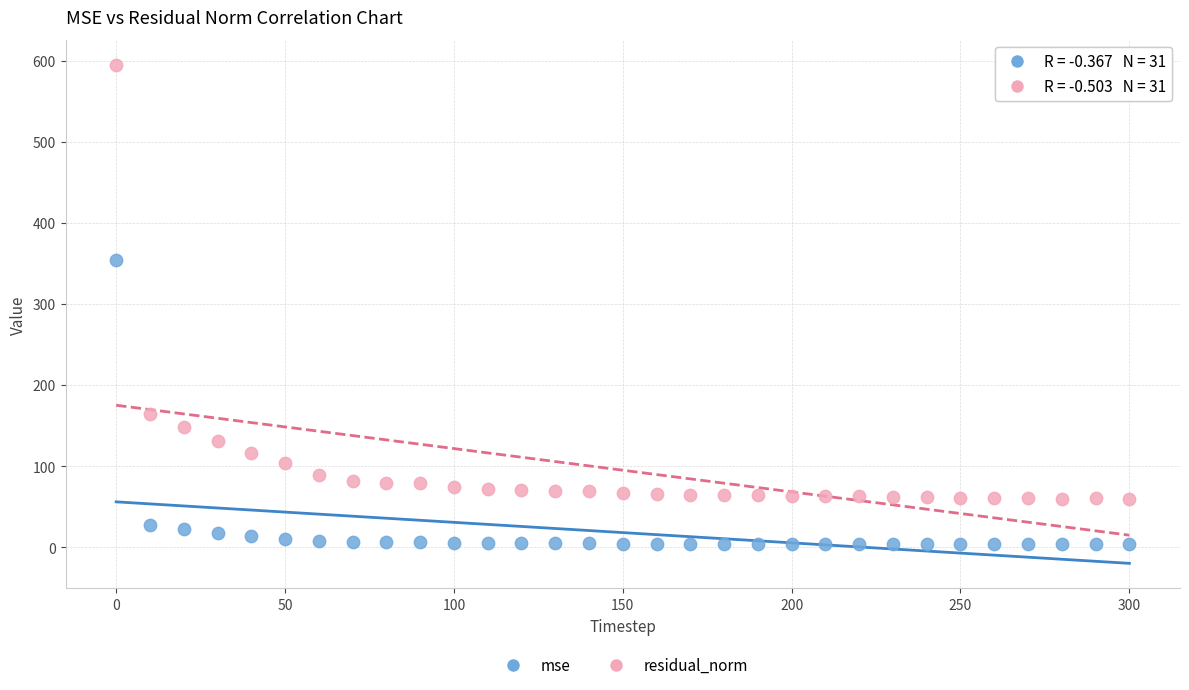

Which series reaches the minimum Y coordinate?

mse